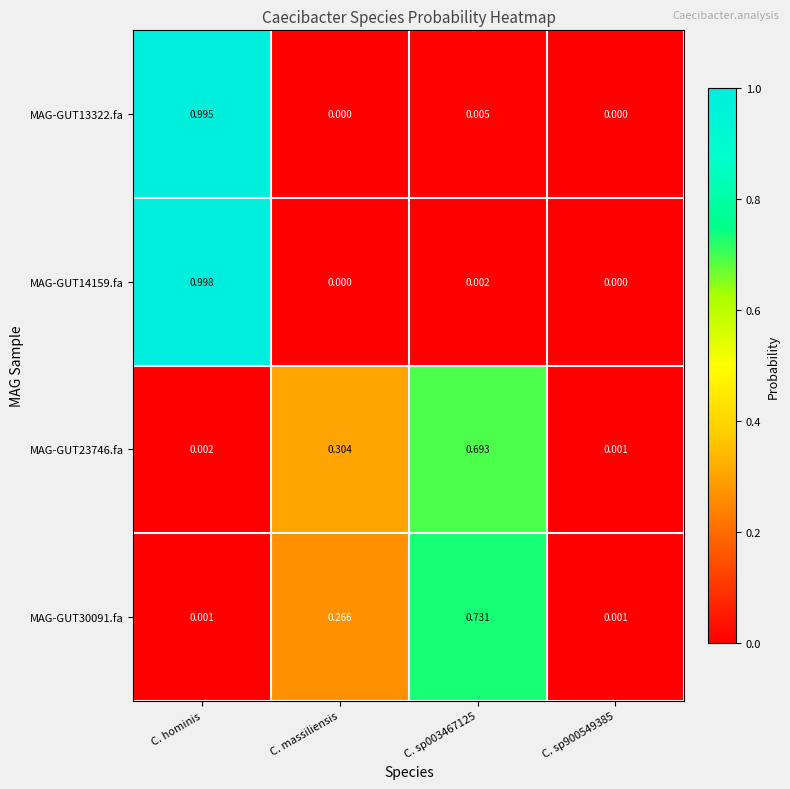

List the series in order of their peak value, highest first.

MAG-GUT14159.fa, MAG-GUT13322.fa, MAG-GUT30091.fa, MAG-GUT23746.fa